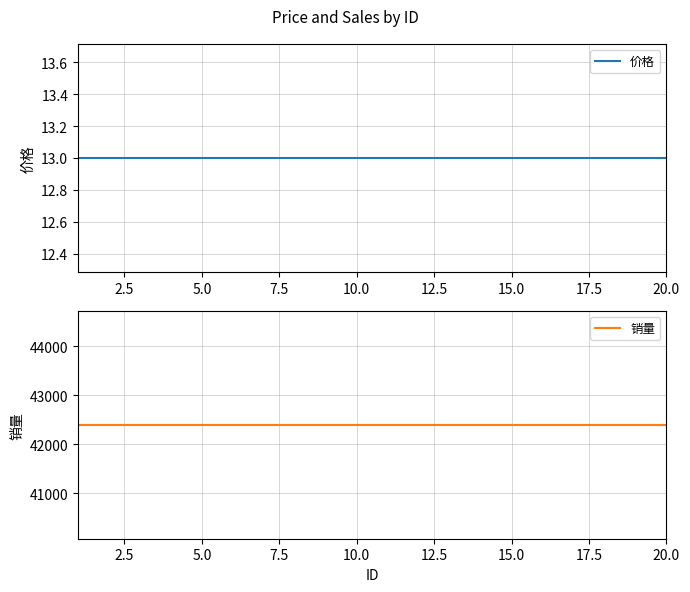

What are all the series names shown in the legend?

价格, 销量